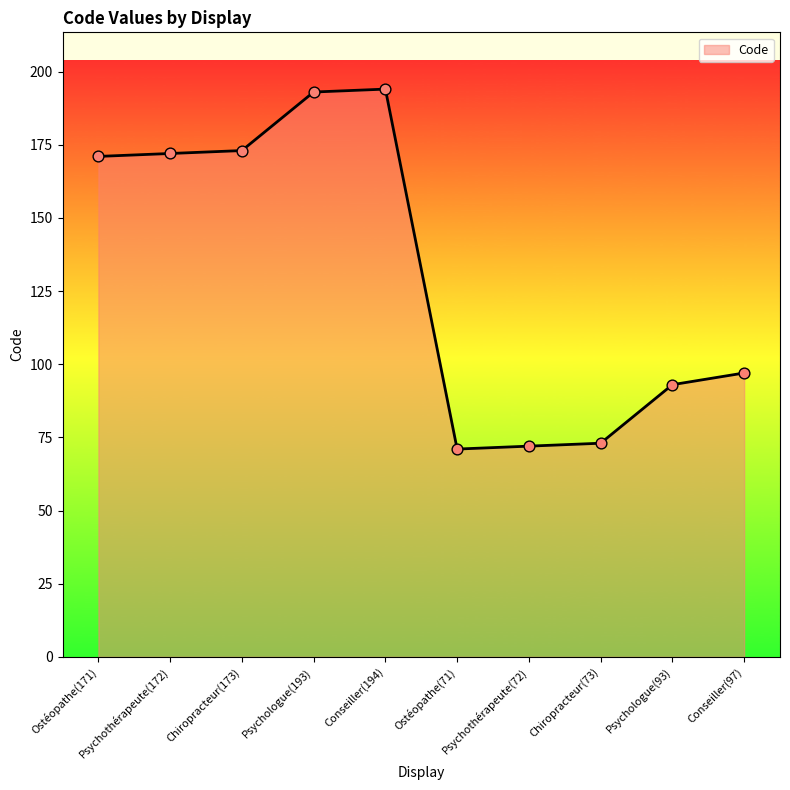

Between Psychologue(93) and Conseiller(97), which is larger?

Conseiller(97)